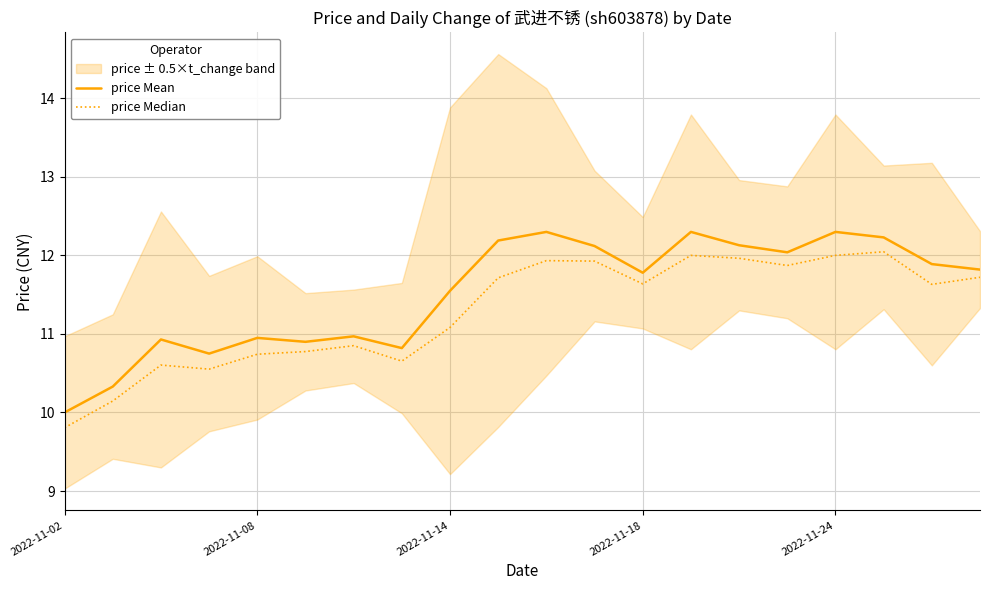

What is the maximum value for price Mean?

12.3